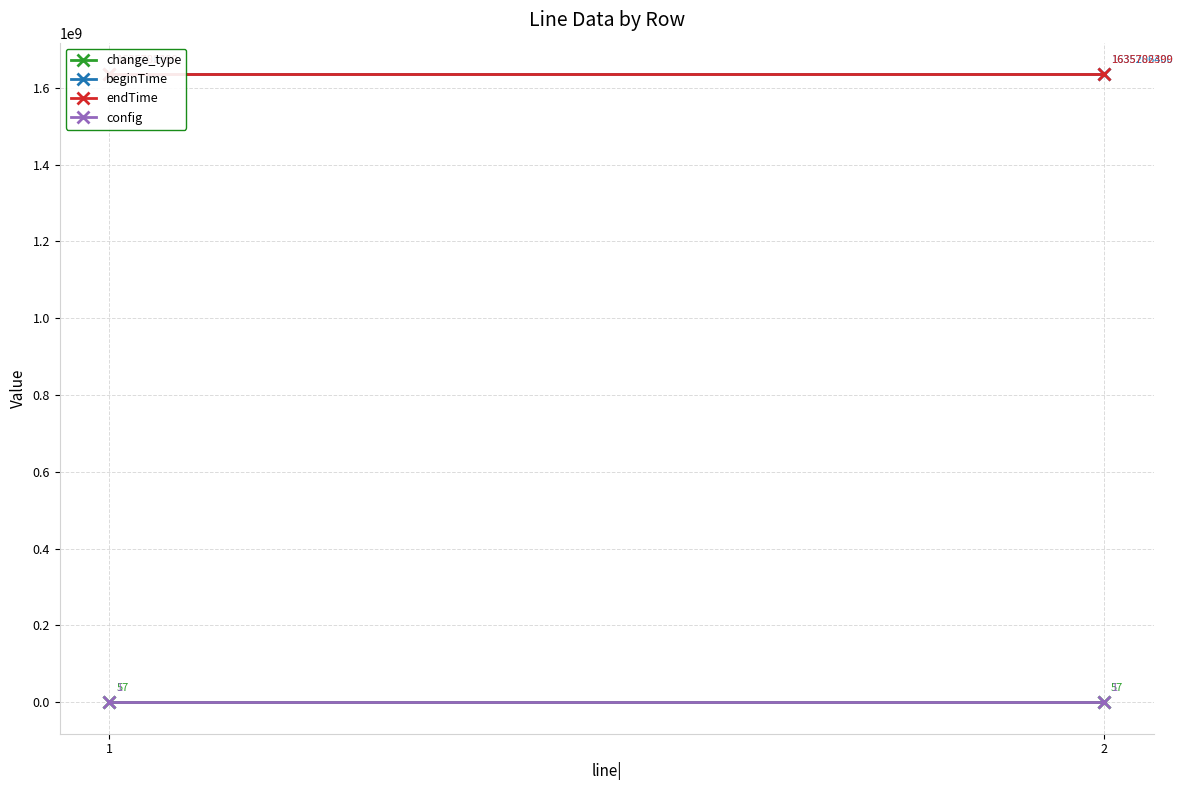

How many lines are shown in the chart?

4